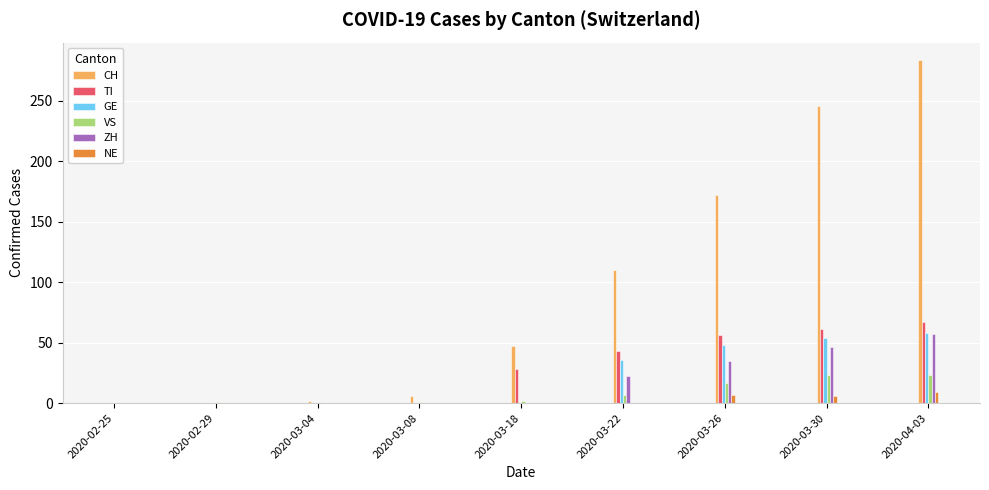

What is the sum of all CH values?

867